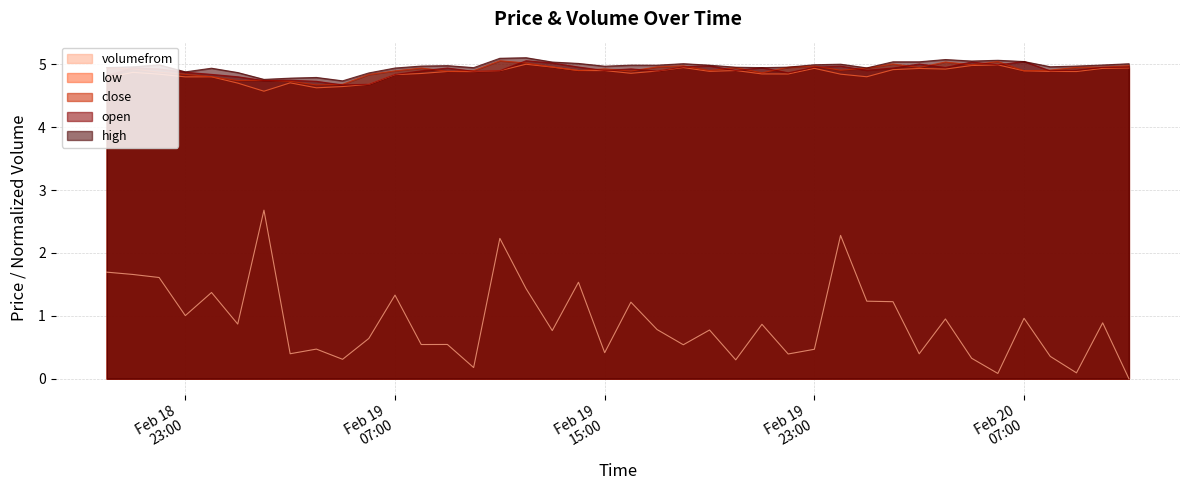

Which series has the widest spread of values?

volumefrom